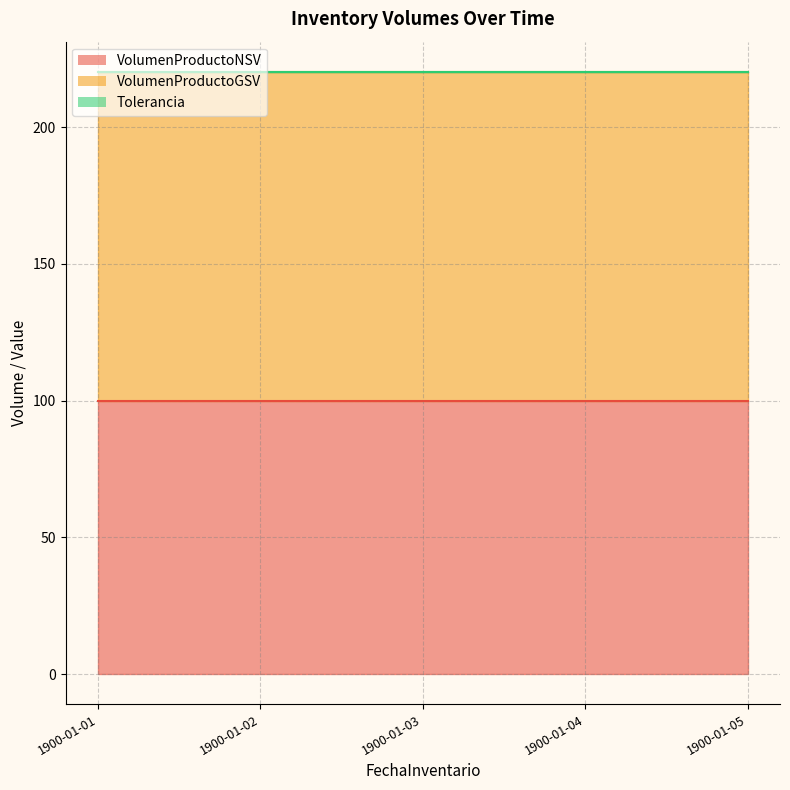

Which category has the lowest value in the VolumenProductoNSV series?

1900-01-01